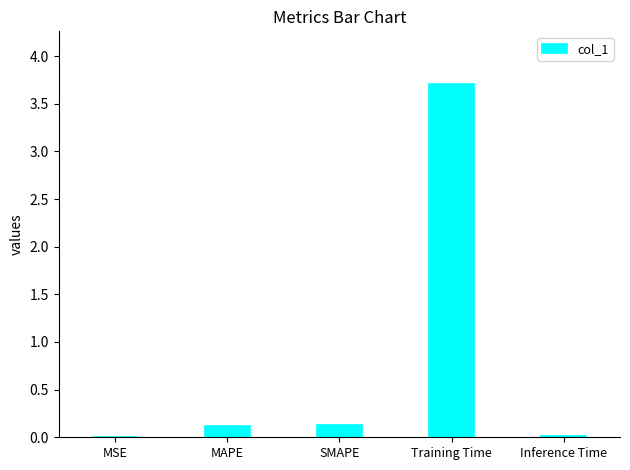

At which category does the chart reach its peak across all series?

Training Time